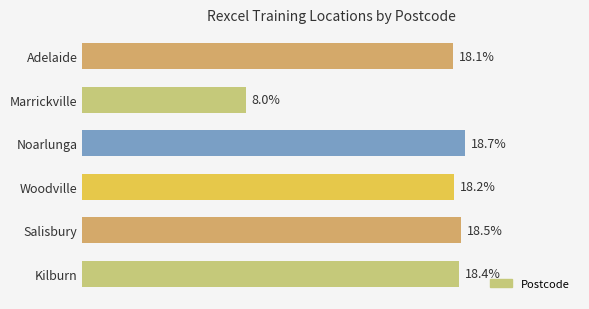

List the labels in order of value, smallest first.

Marrickville, Adelaide, Woodville, Kilburn, Salisbury, Noarlunga